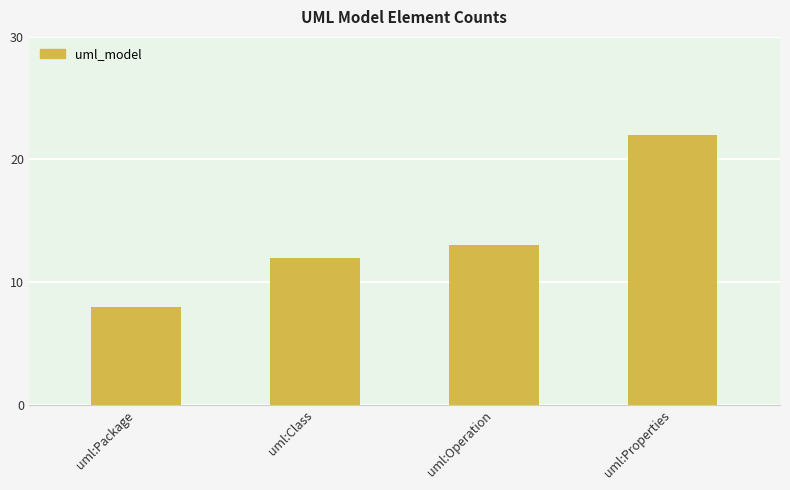

Which label corresponds to the smallest value in the chart?

uml:Package